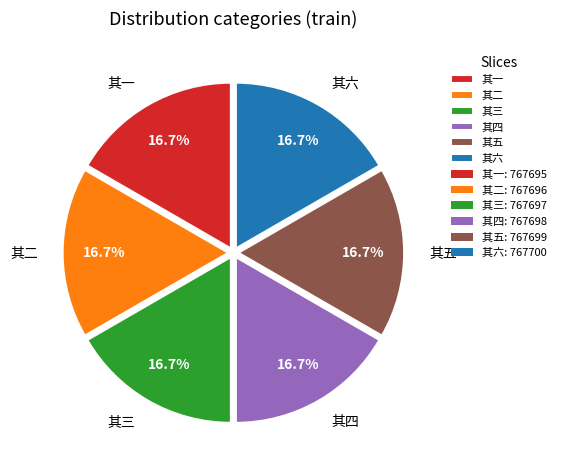

Is there any slice that represents more than half of the pie?

No